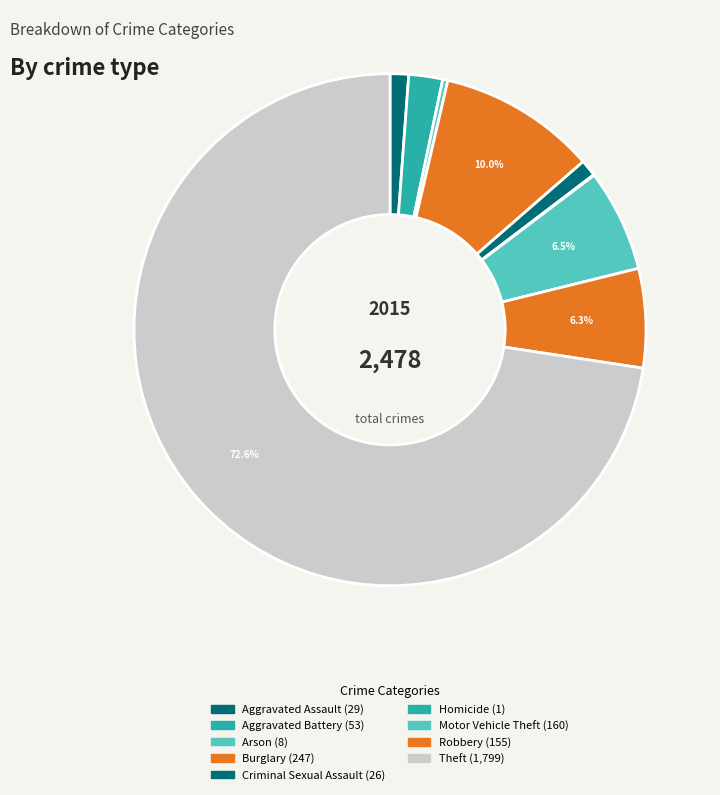

Combined, do Aggravated Assault and Theft account for over 50%?

Yes